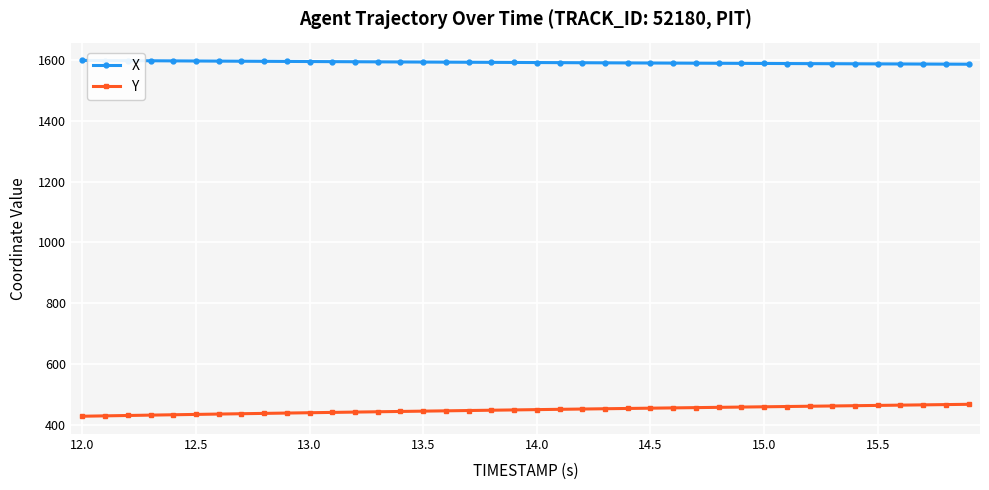

What is the maximum value shown in the chart?

1598.5